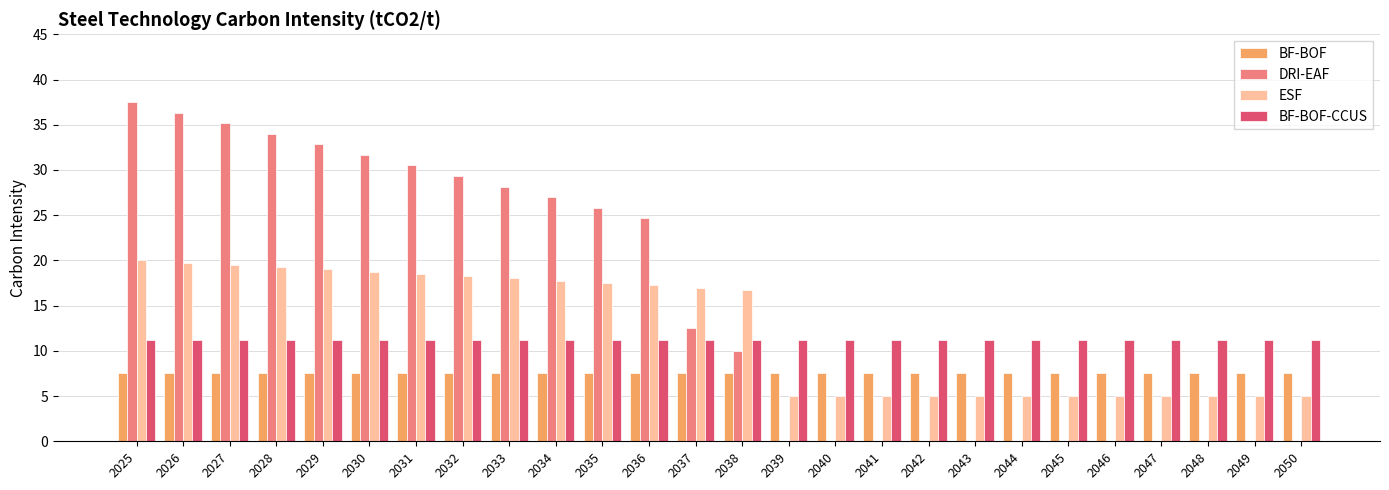

Which series has the largest total across all categories?

DRI-EAF